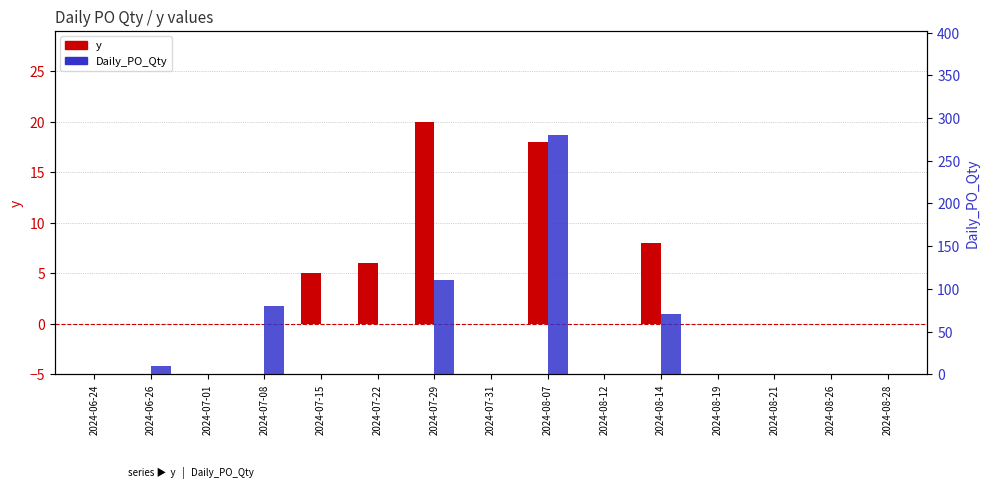

What are all the series names shown in the legend?

y, Daily_PO_Qty